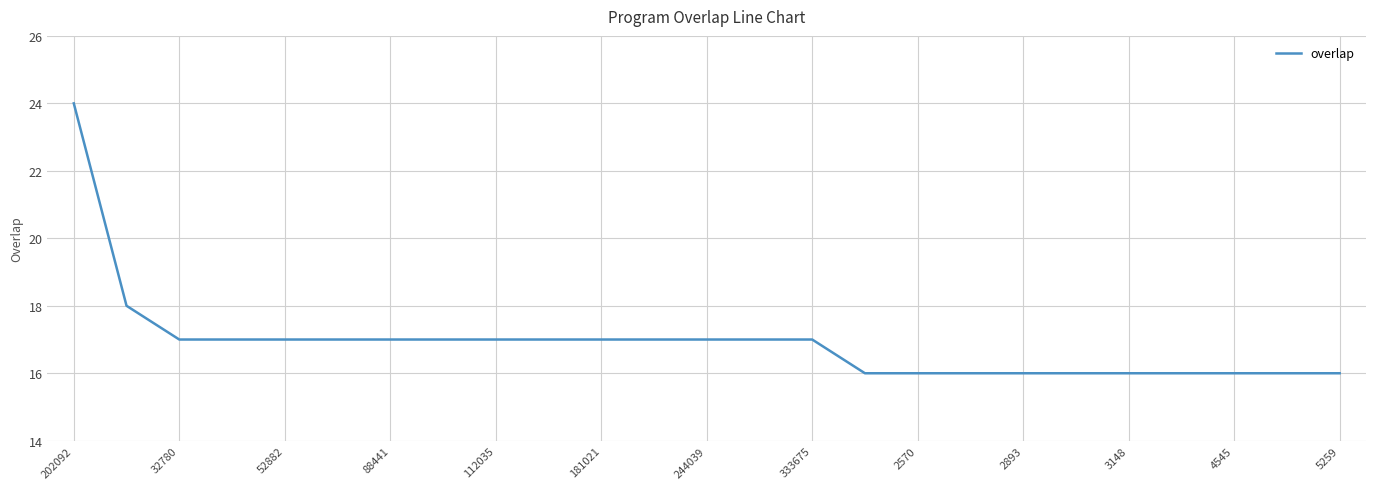

What is the maximum value shown in the chart?

24